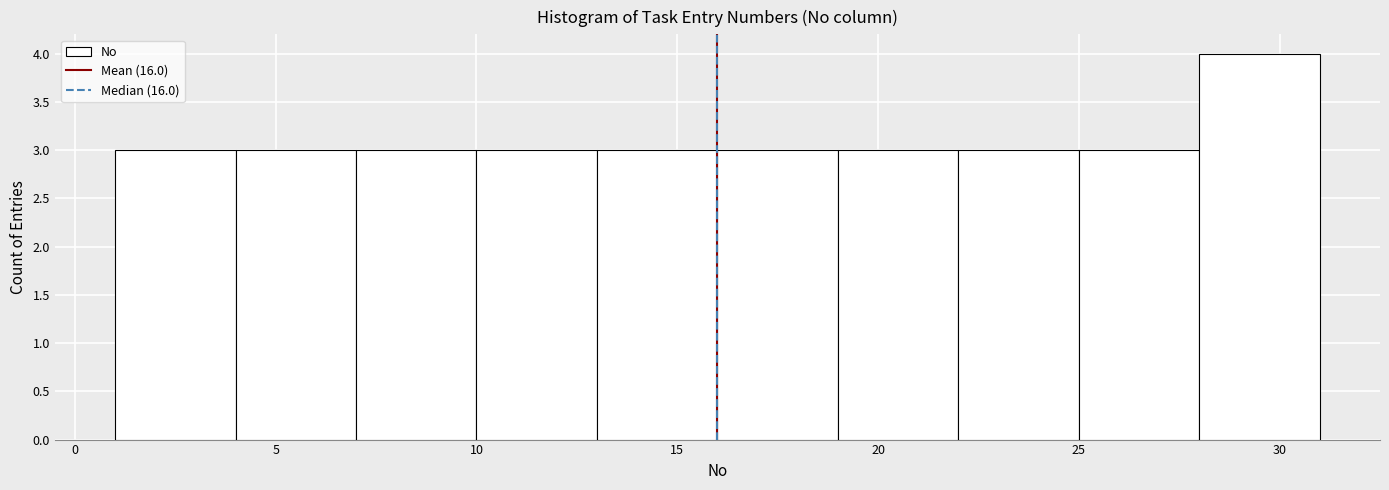

How tall is the bar that spans 13 to 16 on the x-axis? The values are not printed on the chart, so give them approximately, as read against the axis.

3